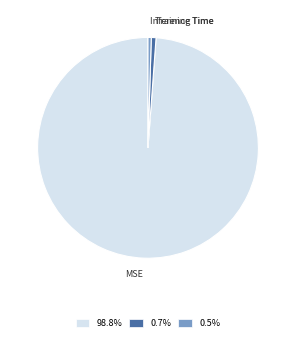

Which has a higher value, Inference Time or MSE?

MSE